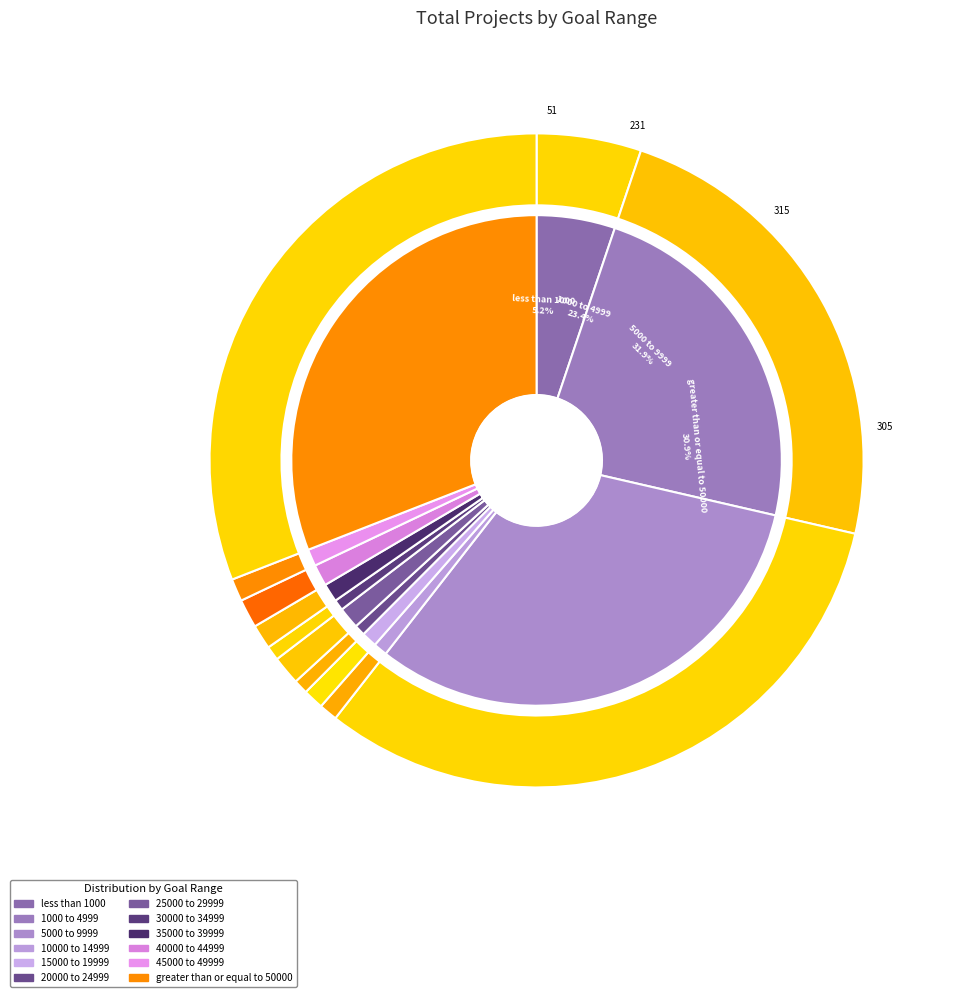

Rank the categories by value from highest to lowest.

5000 to 9999, greater than or equal to 50000, 1000 to 4999, less than 1000, 25000 to 29999, 40000 to 44999, 35000 to 39999, 45000 to 49999, 15000 to 19999, 10000 to 14999, 20000 to 24999, 30000 to 34999